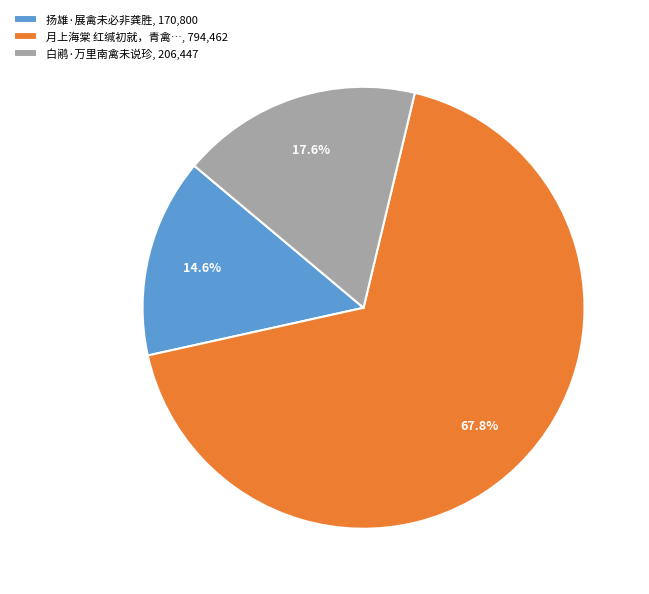

What is the total percentage of 月上海棠 红缄初就，青禽…, 794,462 and 扬雄·展禽未必非龚胜, 170,800?

82.4%